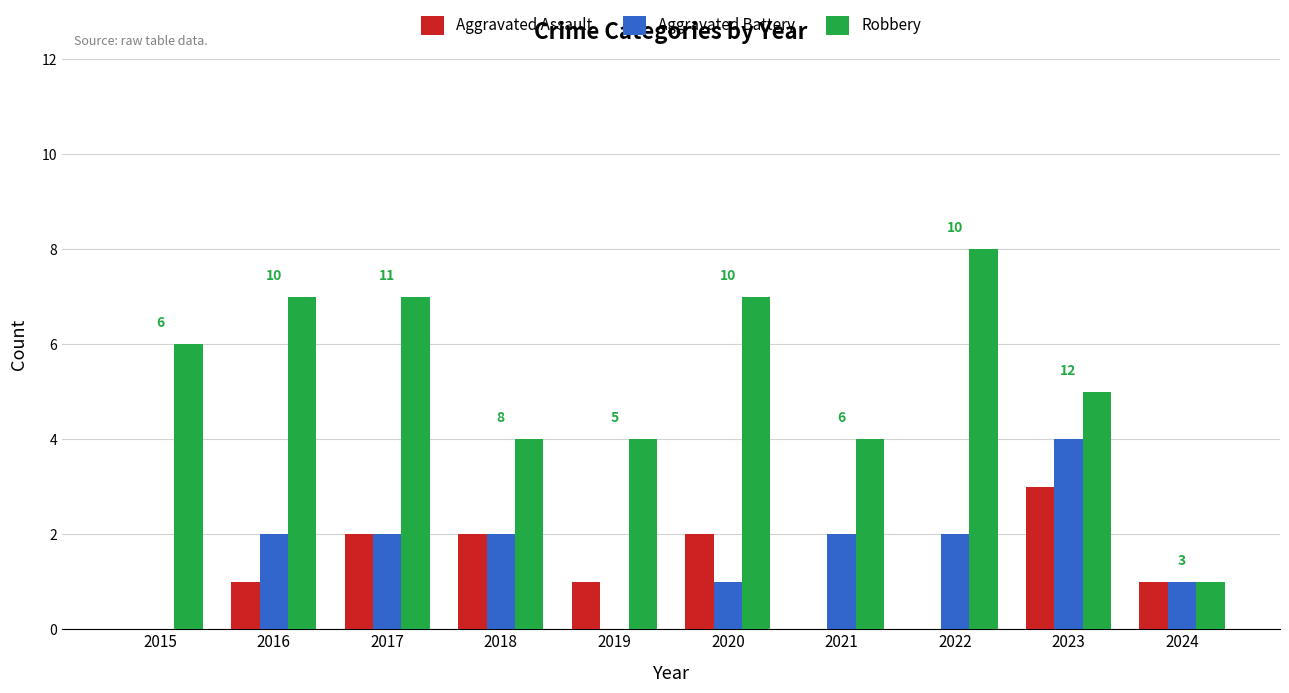

How many series are shown in this chart?

3